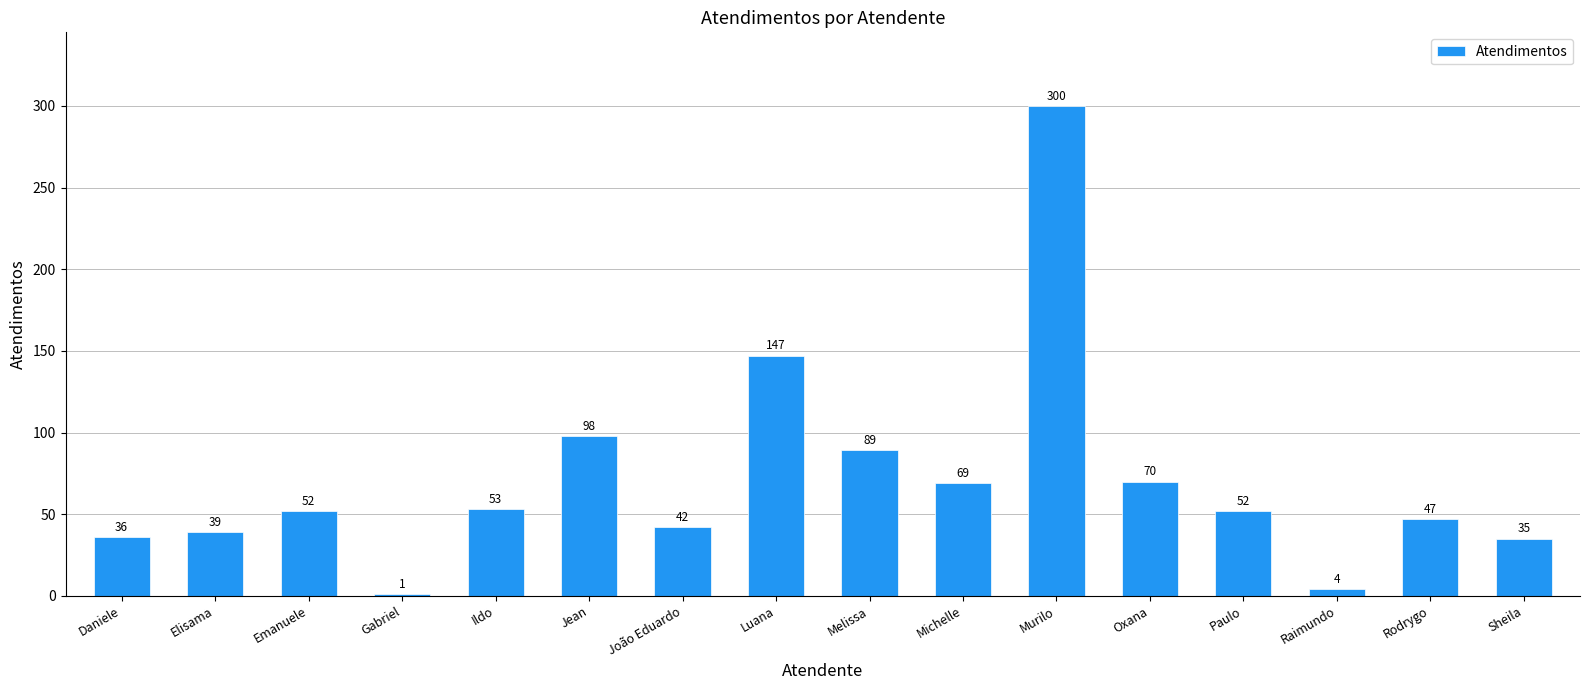

What is the change in value from João Eduardo to Sheila?

-7